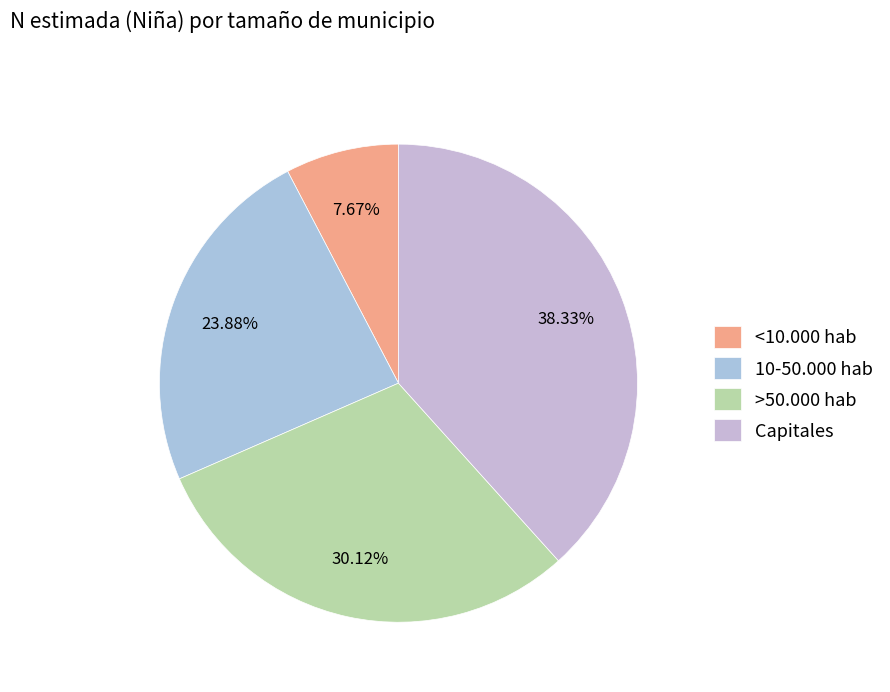

Does any single category account for the majority?

No